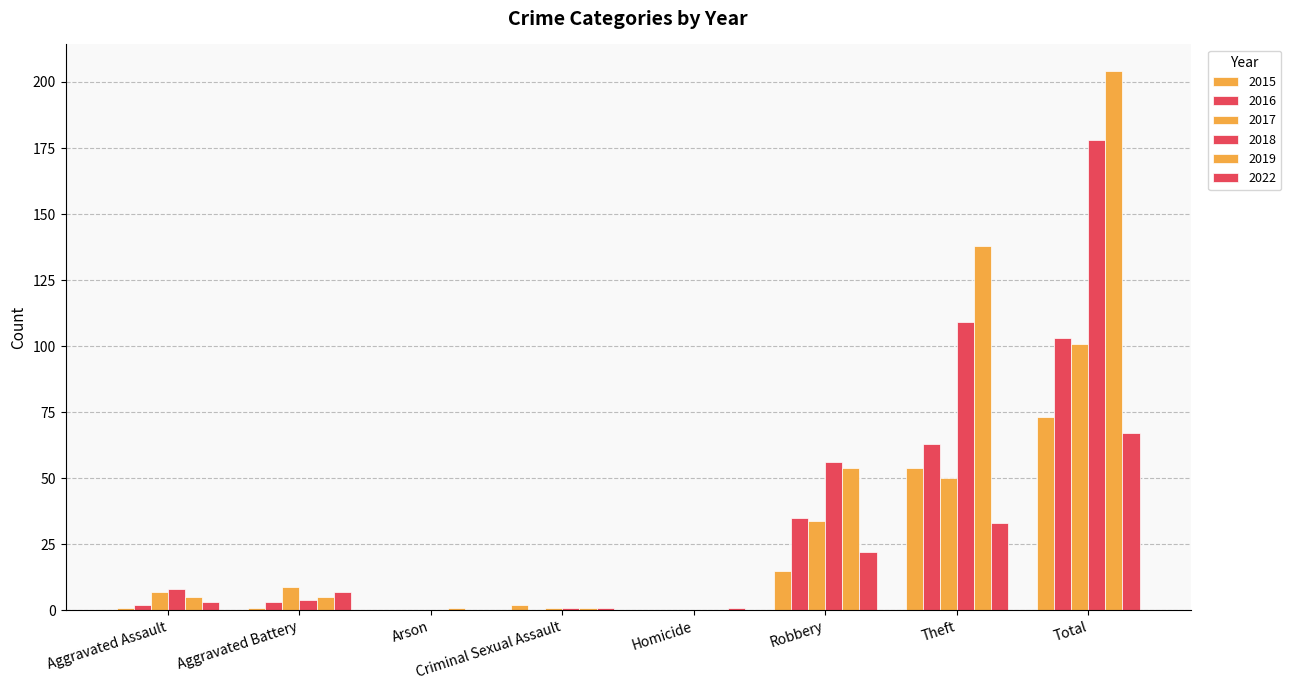

Are the bars grouped side by side (vs. stacked)?

Yes